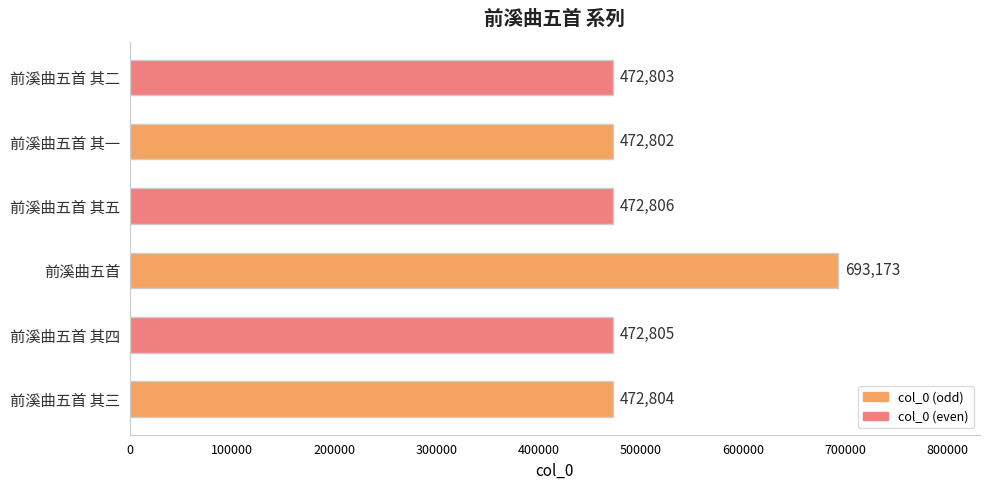

Is it true that the value at 前溪曲五首 其一 is 472802?

True